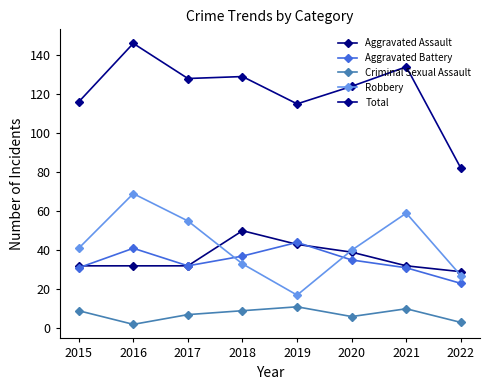

True or false: Robbery and Total intersect in this chart.

False